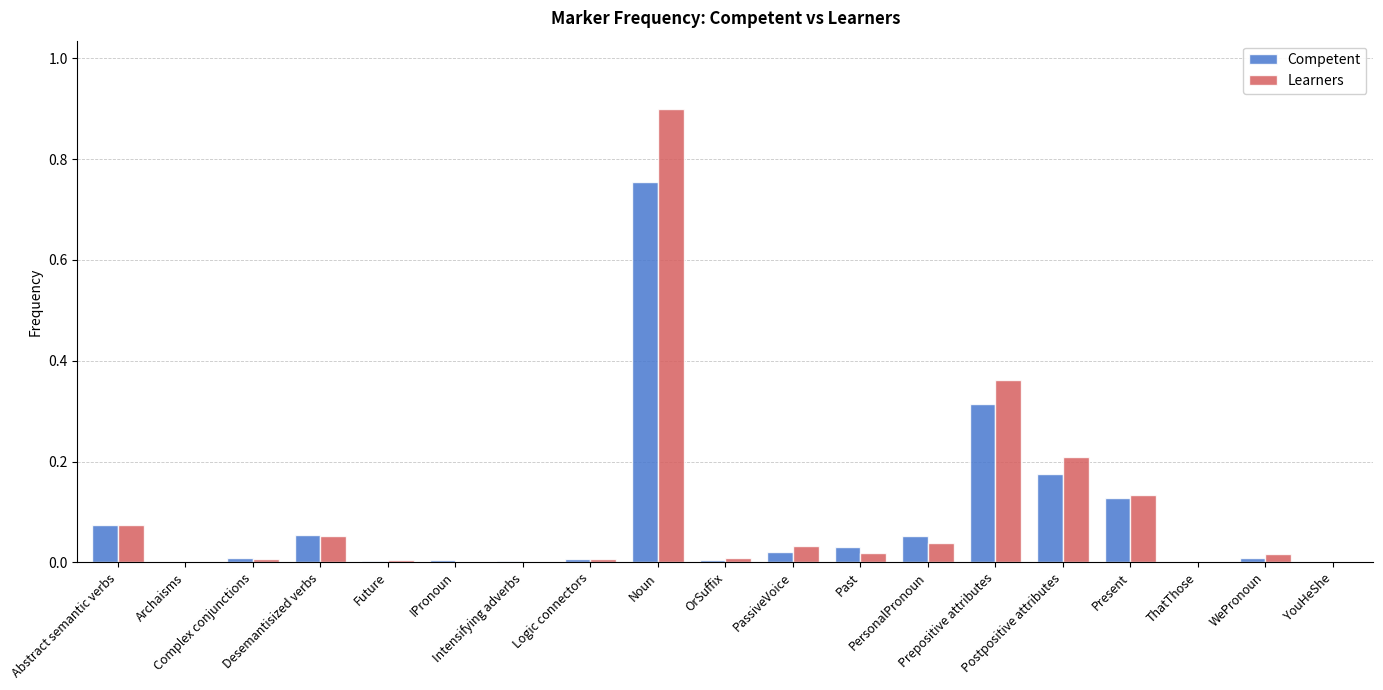

What are all the series names shown in the legend?

Competent, Learners